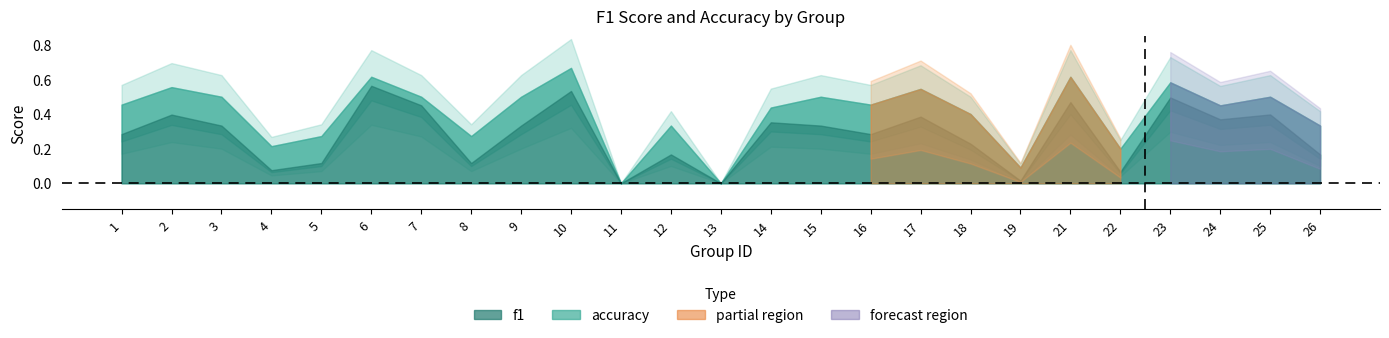

In accuracy, how many points are lower than both neighbors (excluding endpoints)?

8